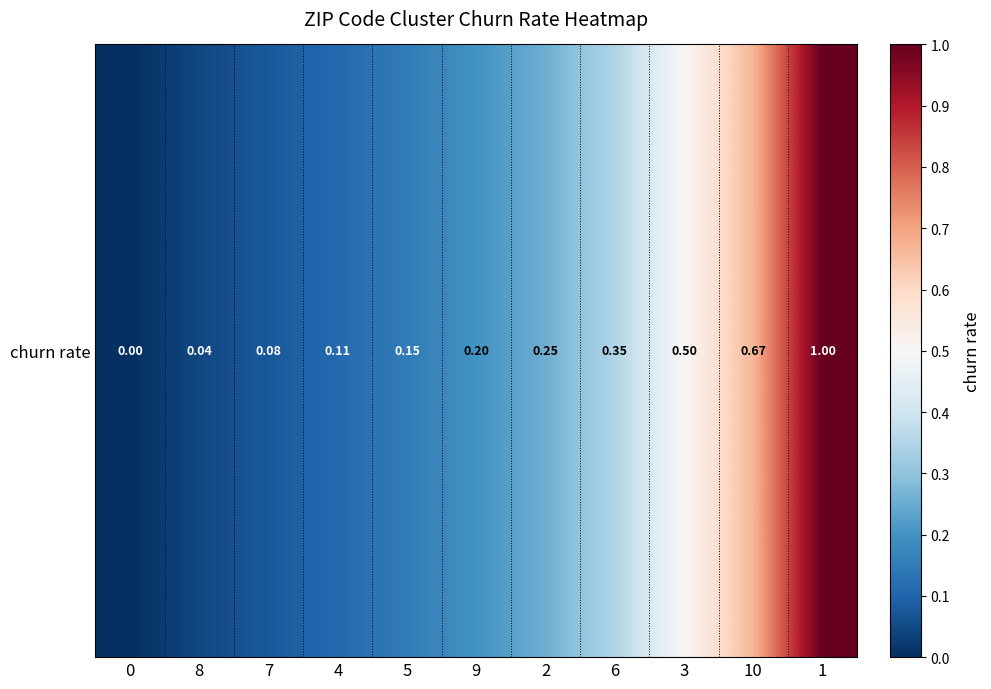

What is the approximate value at 2?

0.3